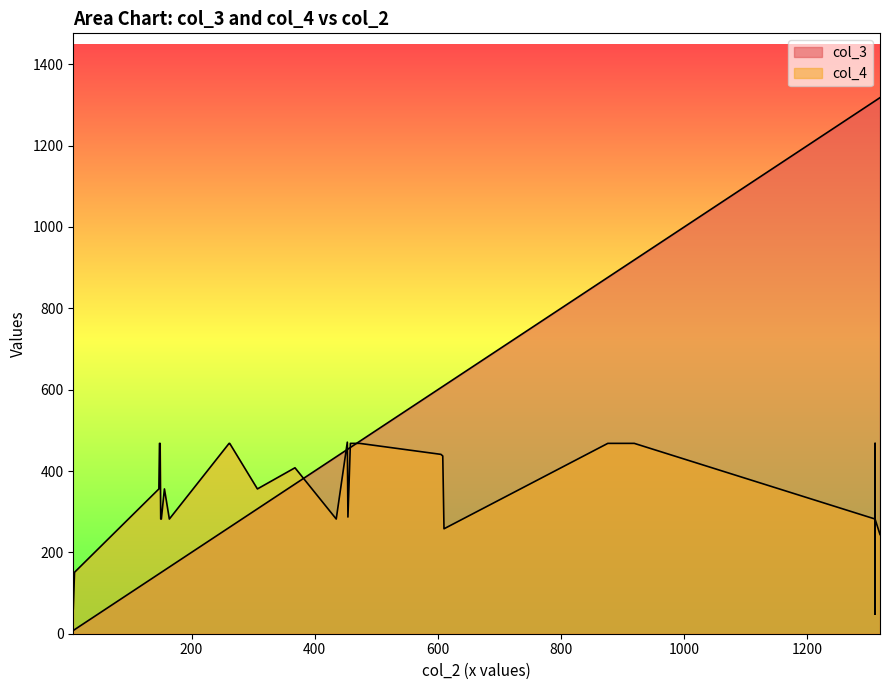

At how many categories does at least one series exceed 51?

30